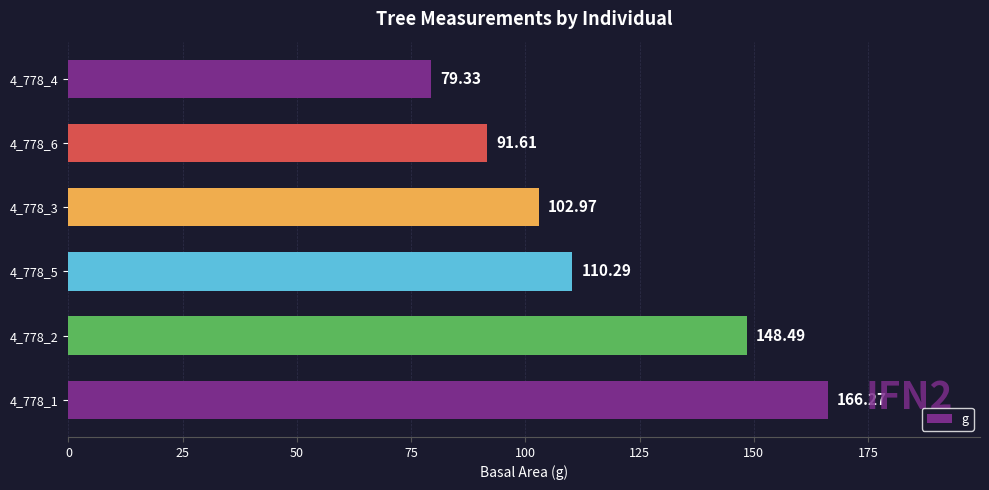

Approximately how many times larger is the value at 4_778_4 compared to 4_778_2?

0.5